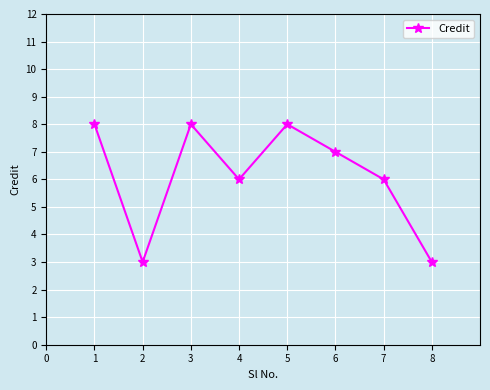

What is the sum of all values?

49